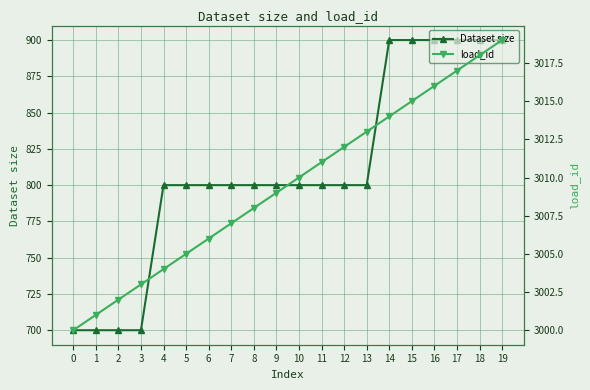

How many lines are shown in the chart?

2